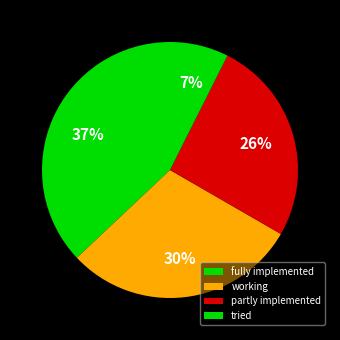

Is there a majority slice in this chart?

No